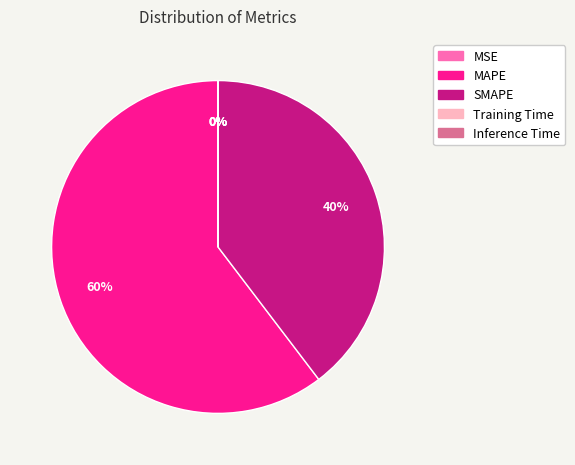

The MAPE slice represents 52% of the pie. True or false?

False